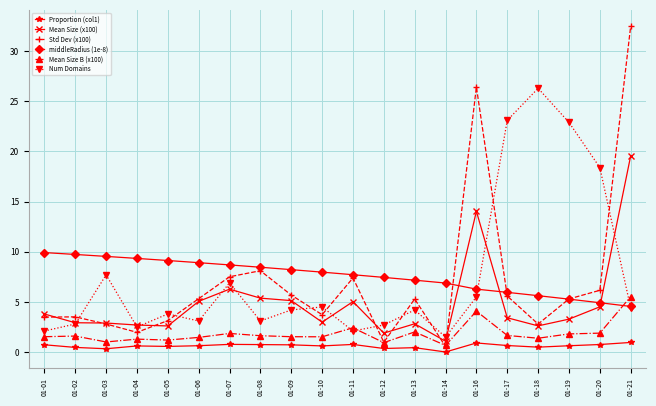

List the series in order of their peak value, highest first.

Std Dev (x100), Num Domains, Mean Size (x100), middleRadius (1e-8), Mean Size B (x100), Proportion (col1)